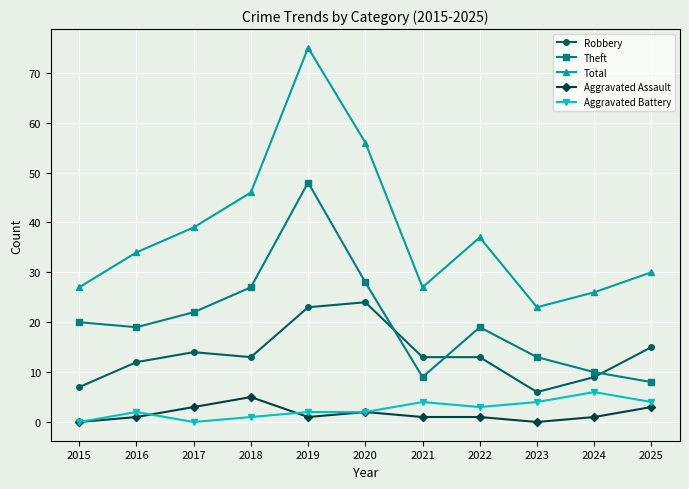

What is the value of the Total point at the 2nd from the left?

34